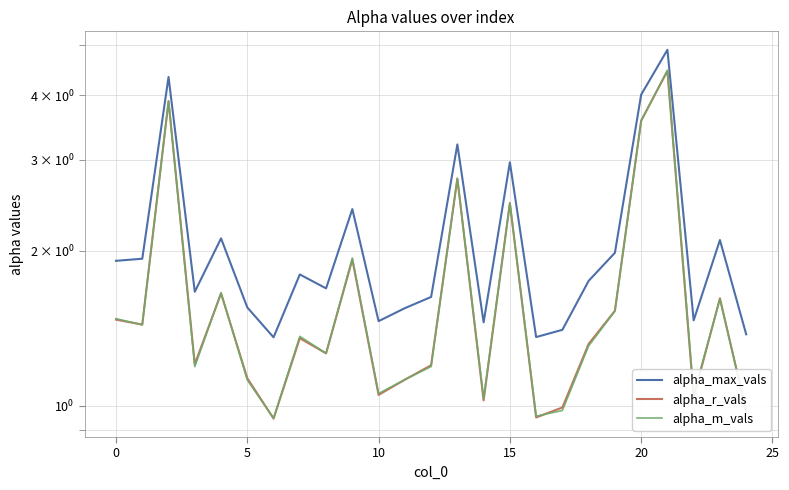

Does the chart have visible grid lines?

Yes